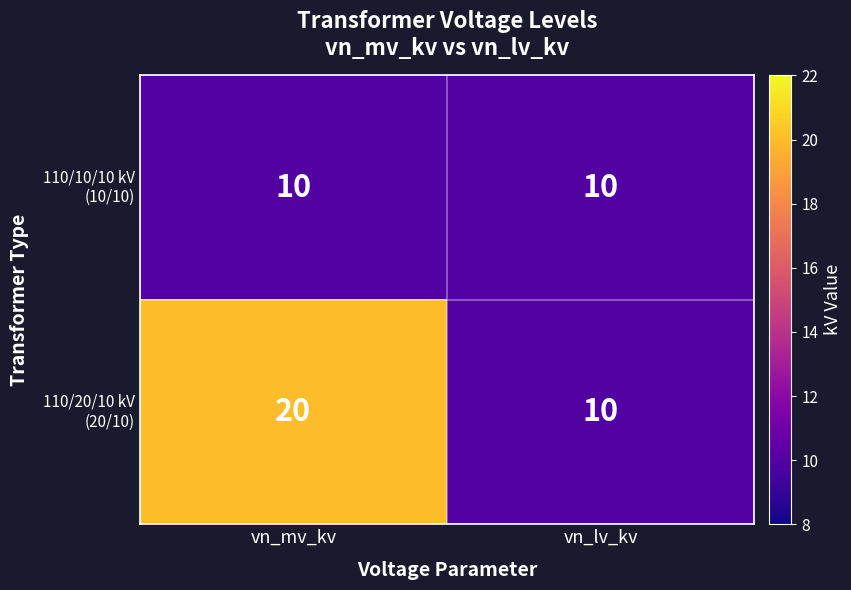

What is the total value across all series at vn_lv_kv?

20